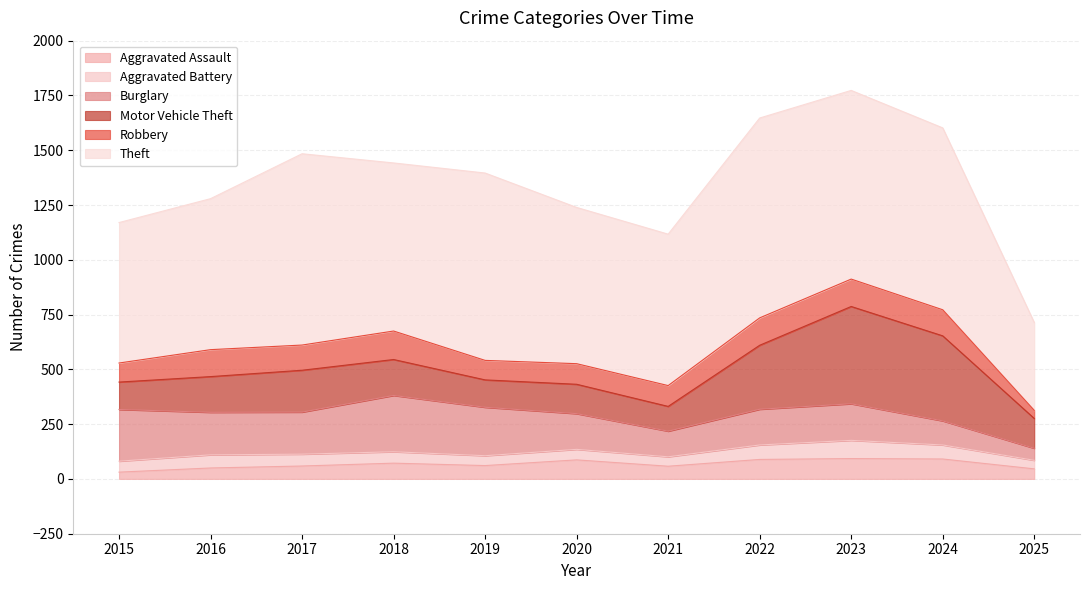

True or false: Theft has more than 0 points higher than both neighbors.

True